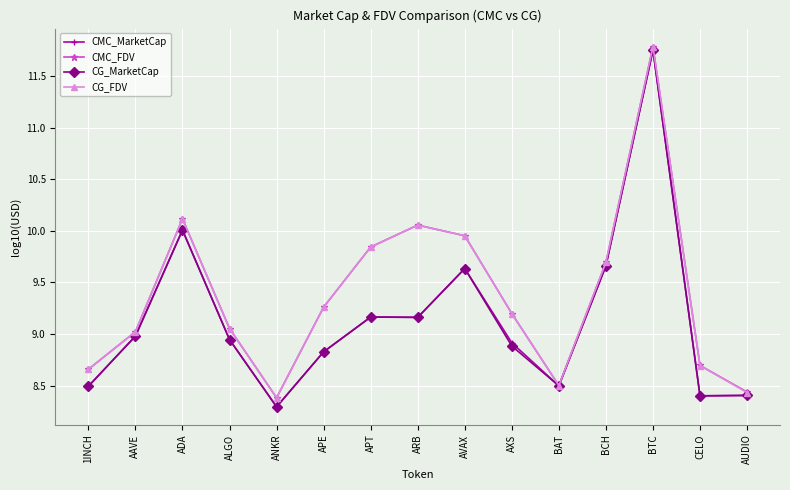

Is the value of CG_MarketCap at AVAX greater than the value of CMC_FDV at APT?

No